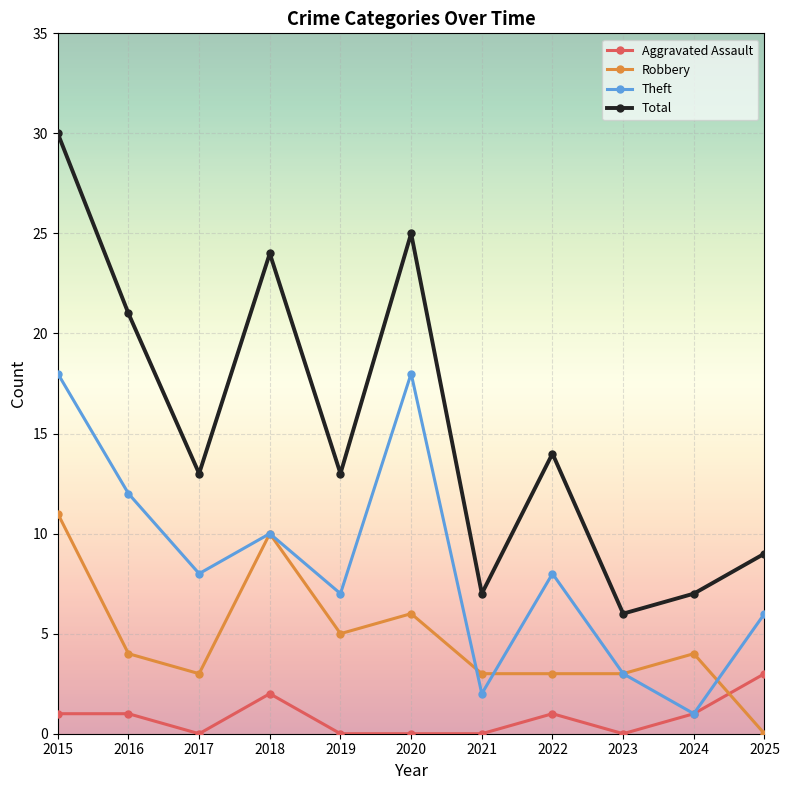

The Aggravated Assault series shows 0 at 2021. True or false?

True